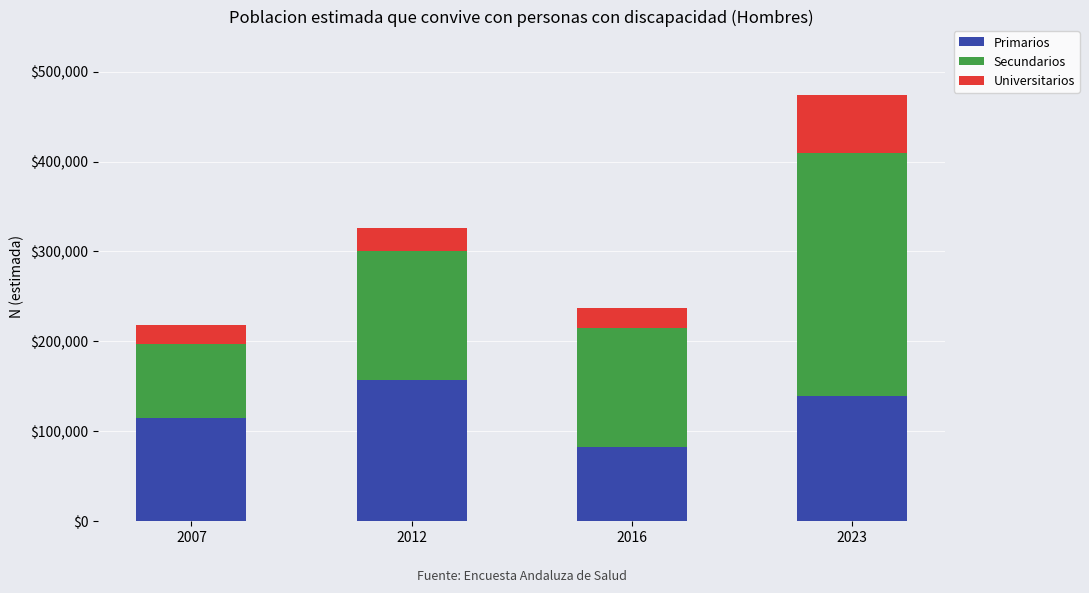

At which category is the sum across all series the highest?

2023